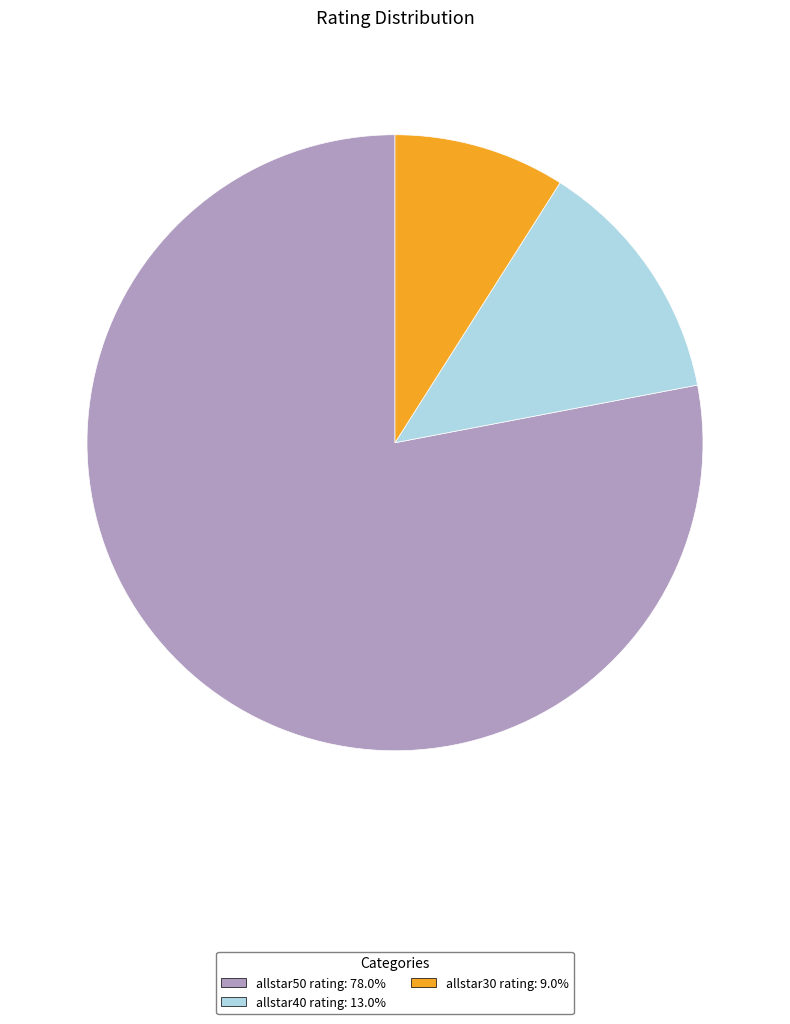

Does any single category account for the majority?

Yes